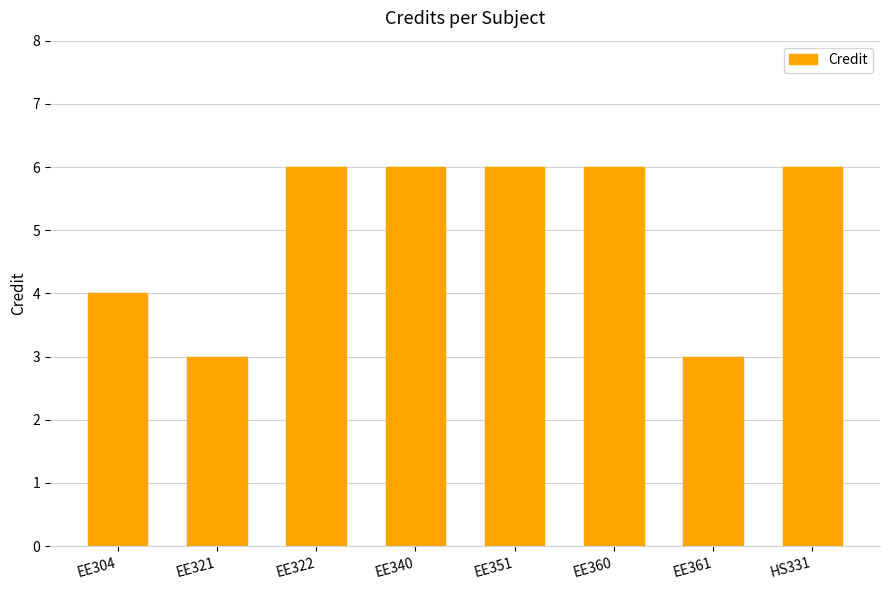

What is the change in value from EE321 to EE351?

+3